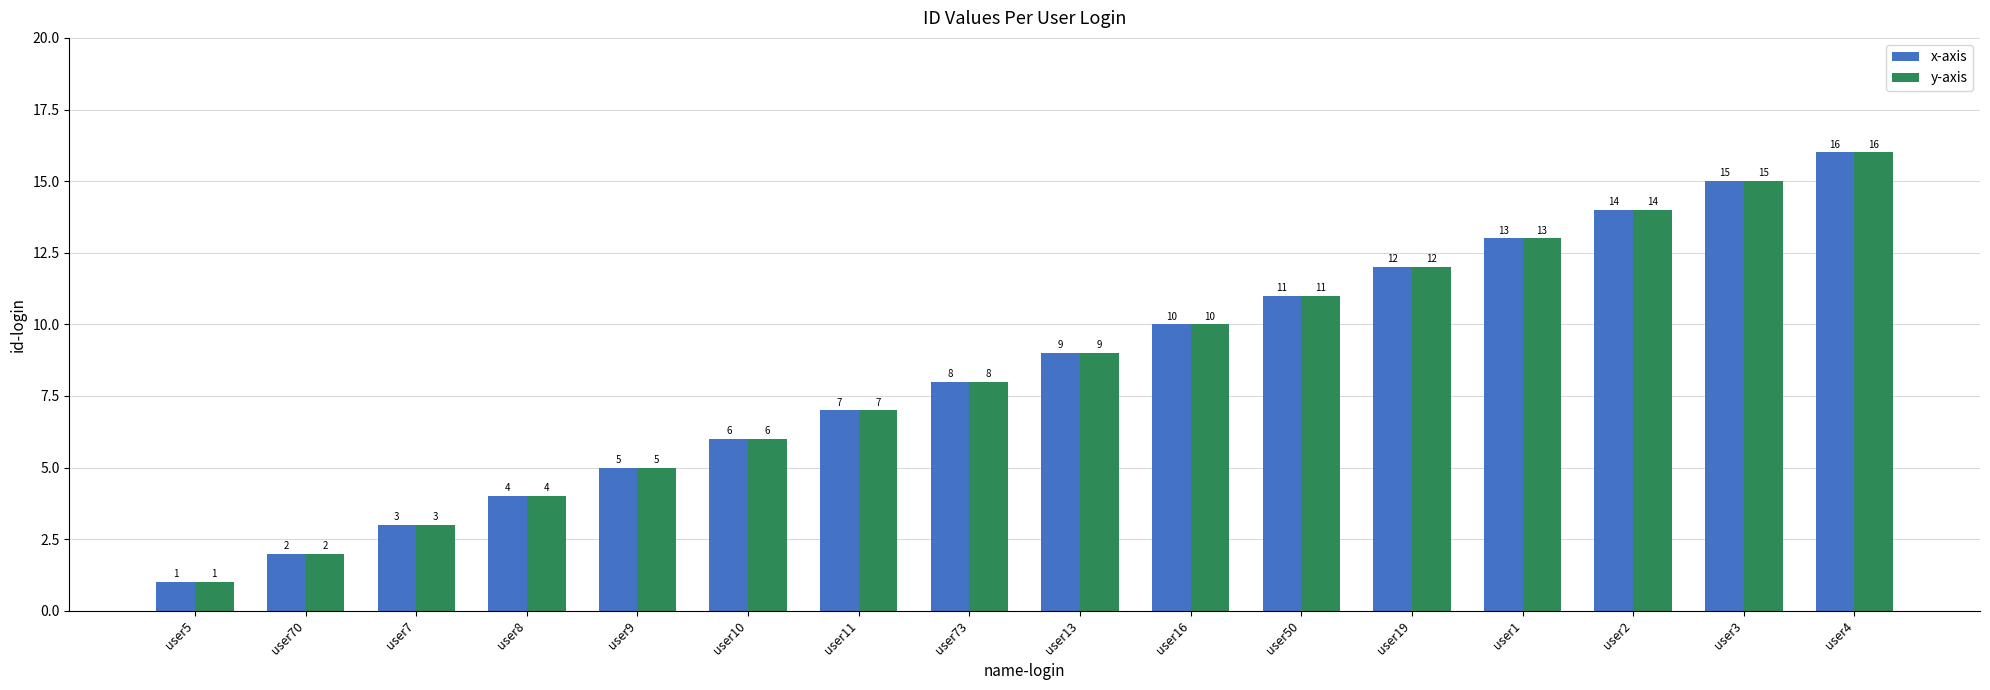

Which category has the highest value in the x-axis series?

user4